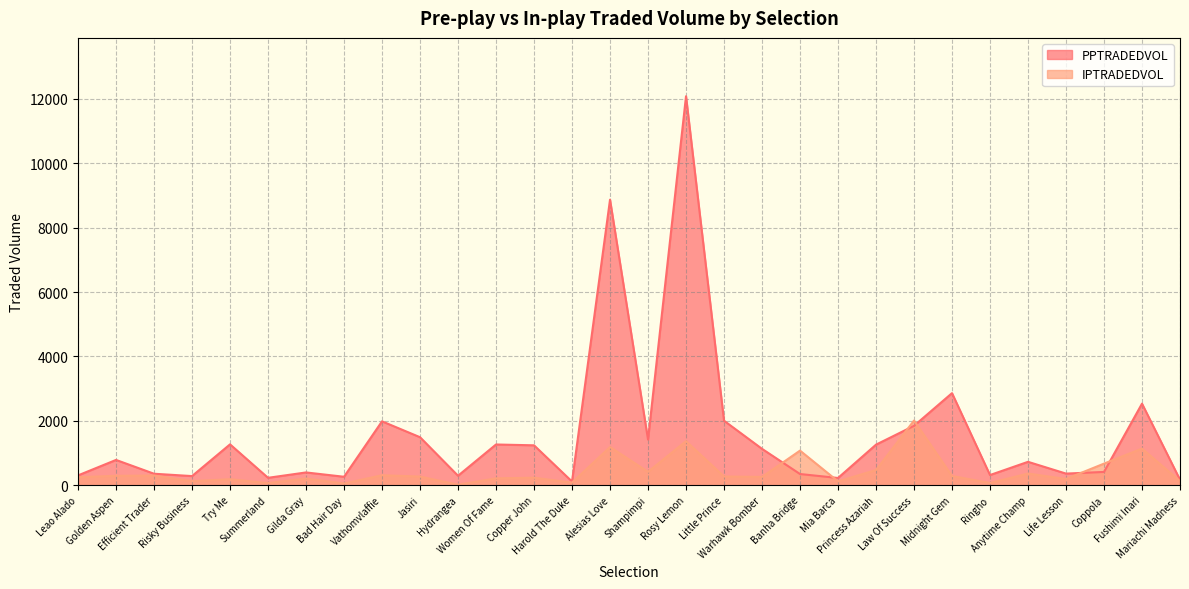

What is the value of the PPTRADEDVOL point at the 16th from the left?

1419.8